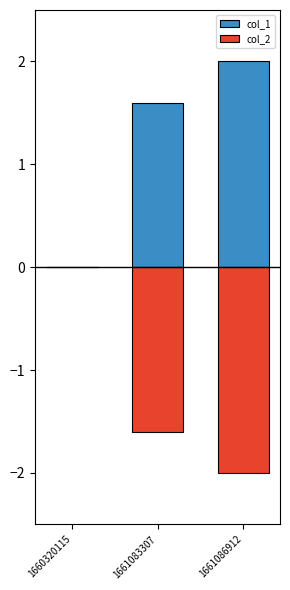

How many values in the col_2 series exceed -1?

1